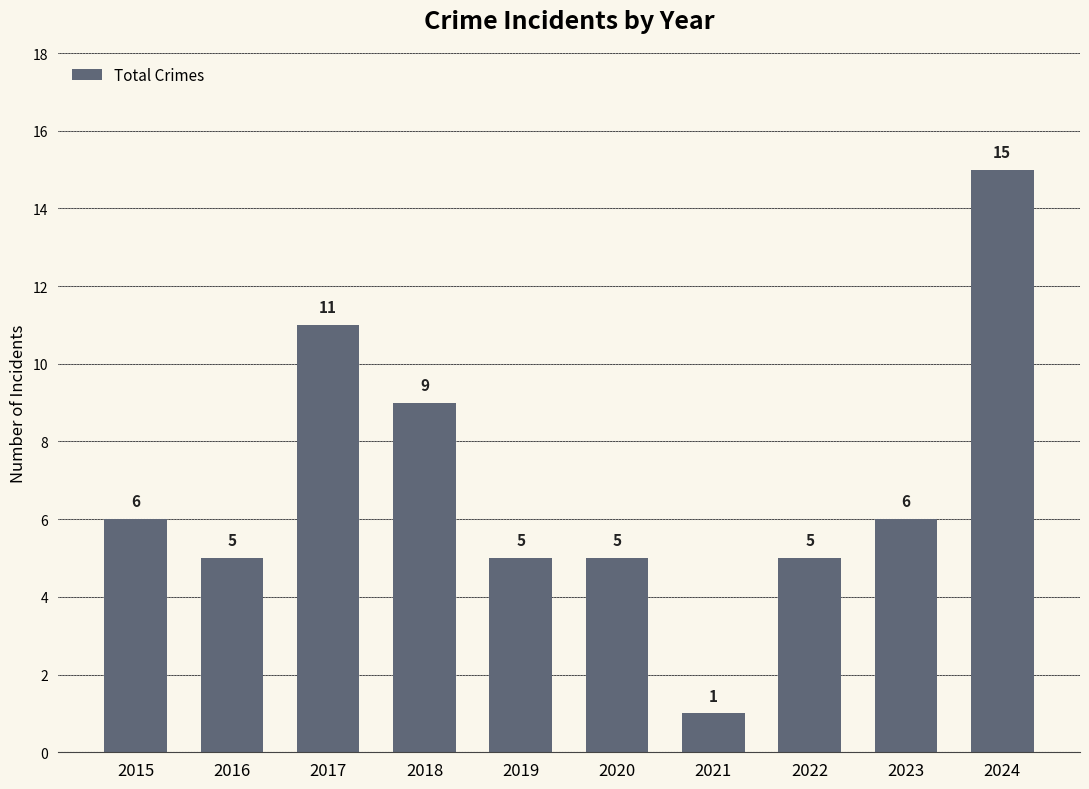

What is the average value?

7